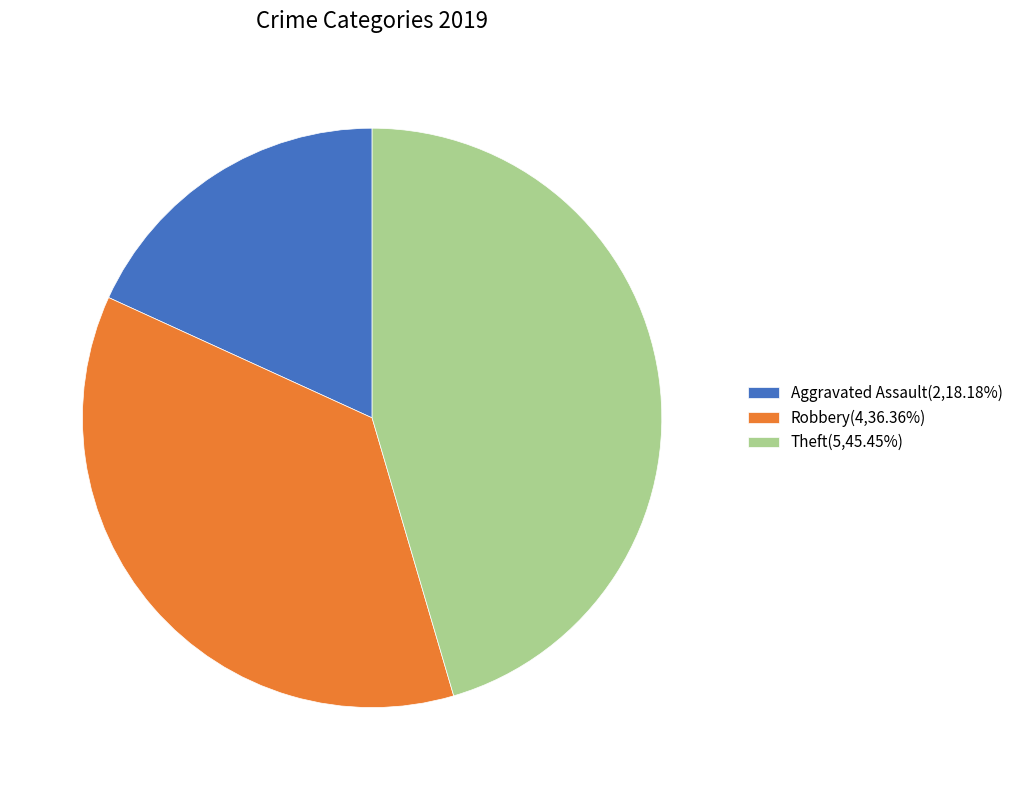

How many segments does this pie chart have?

3